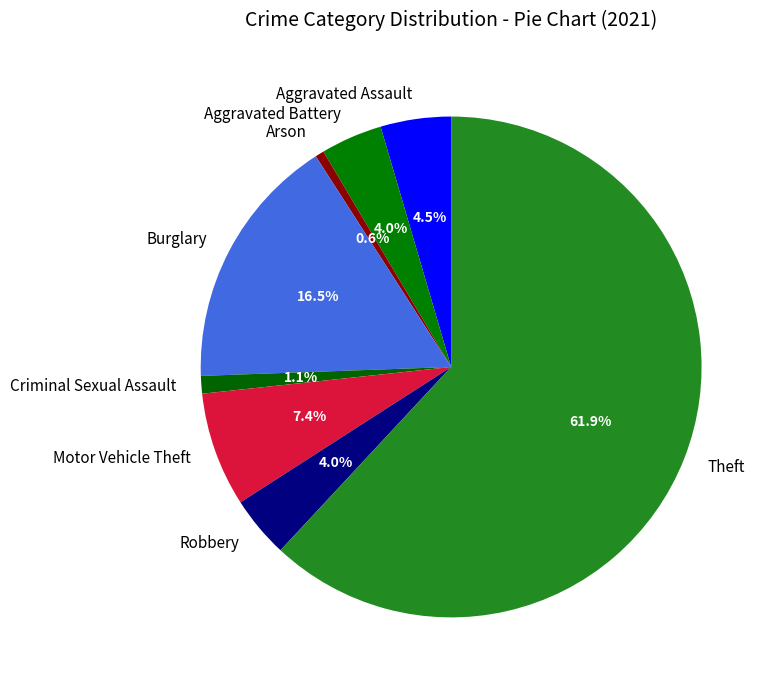

Which category has the smallest portion of the pie?

Arson